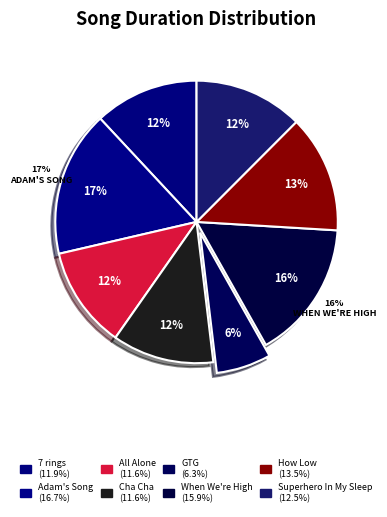

The Cha Cha slice represents 12% of the pie. True or false?

True